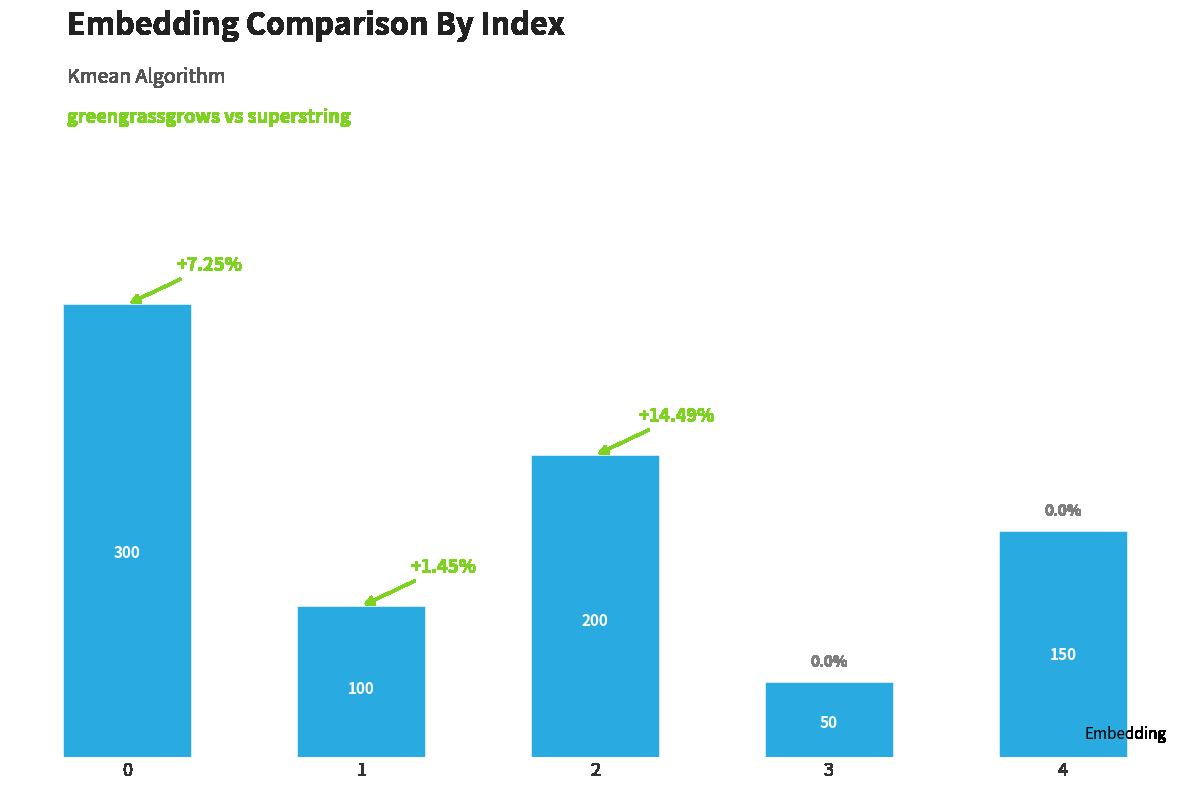

What is the smallest value displayed?

50